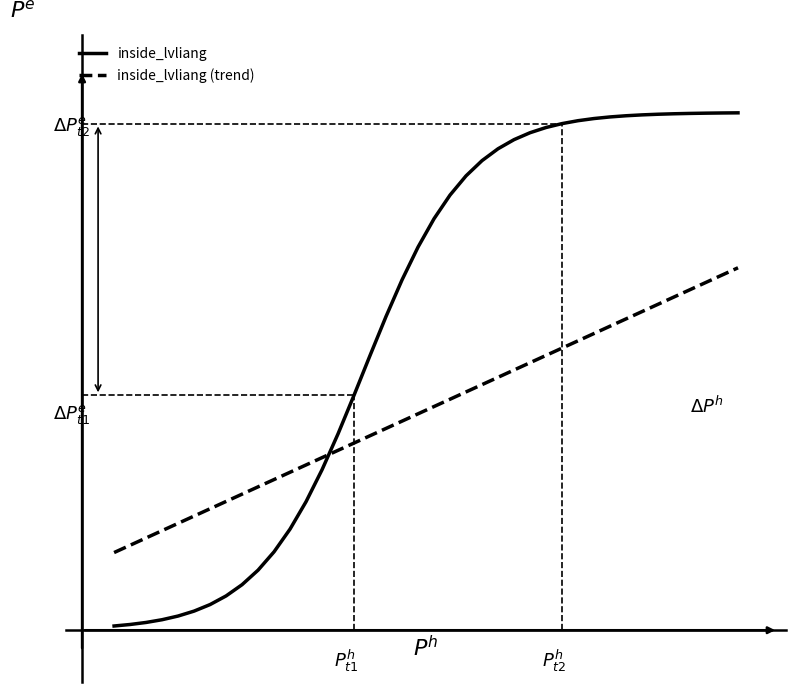

Rank the series by their maximum value, from highest to lowest.

inside_lvliang, inside_lvliang (trend)